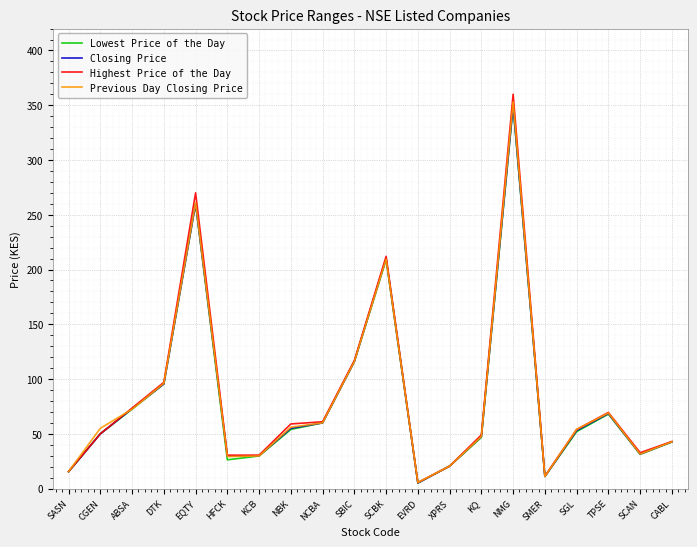

Is the value of Previous Day Closing Price at HFCK greater than the value of Highest Price of the Day at EQTY?

No